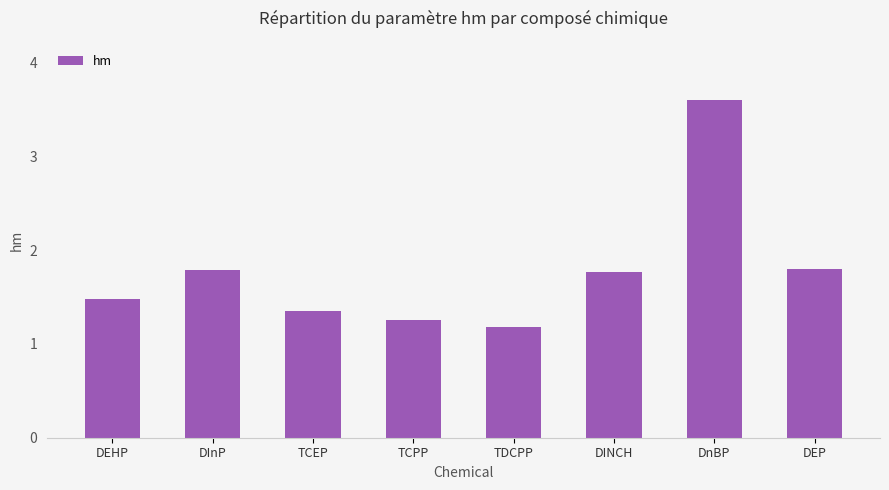

What is the sum of all values?

14.2